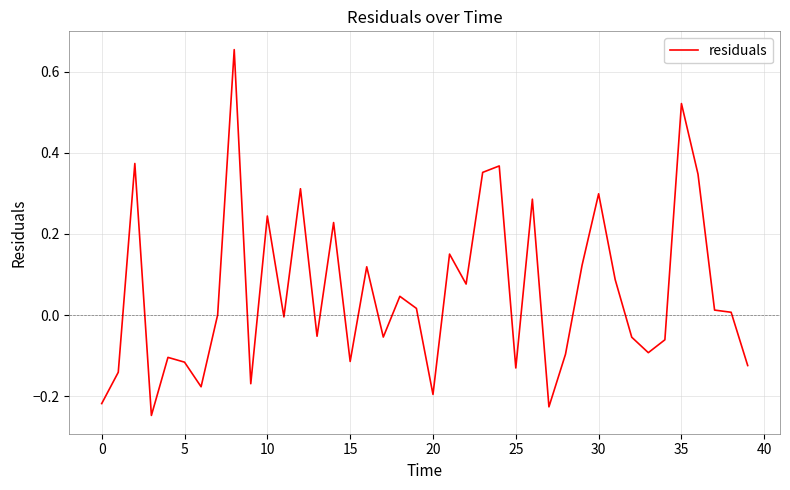

Does the chart display data point markers on the line(s)?

No